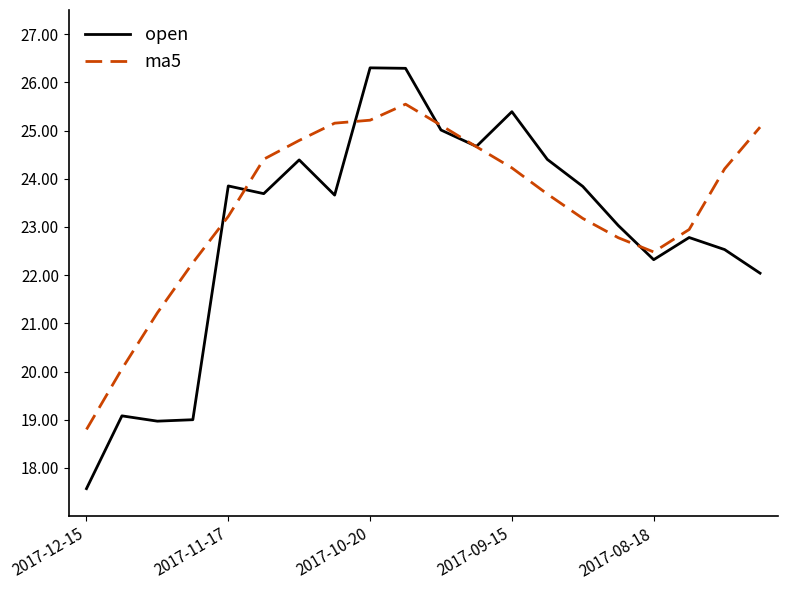

Which series has the widest spread of values?

open